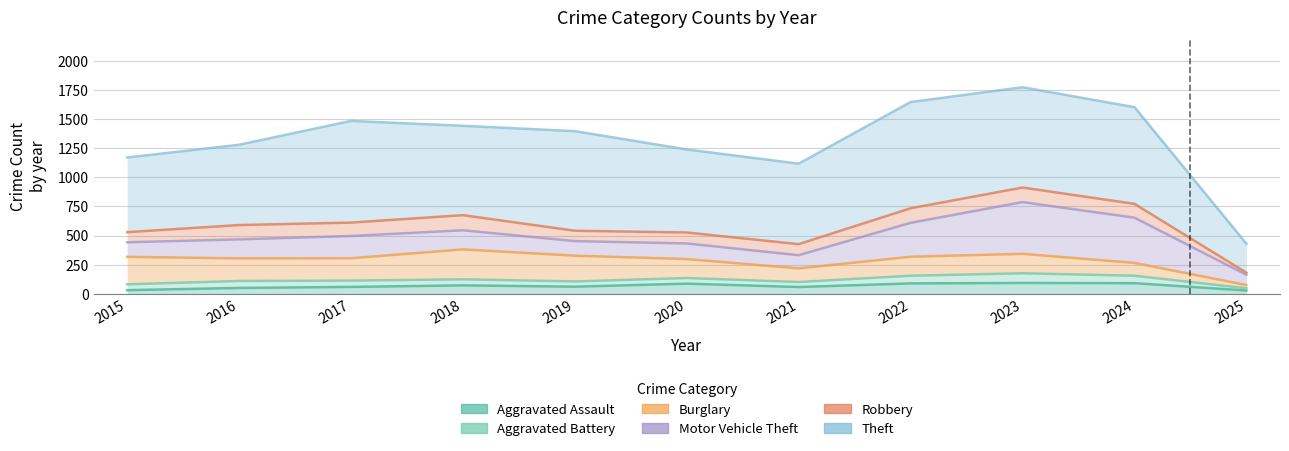

At which category is the sum across all series the highest?

2023